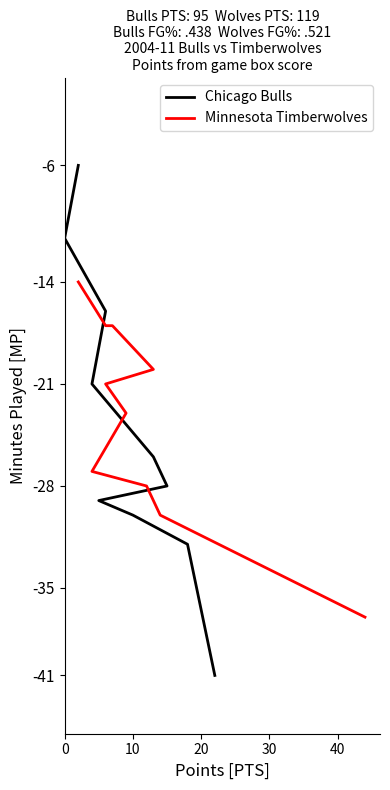

At 40, list the series in order from smallest to largest.

Chicago Bulls, Minnesota Timberwolves